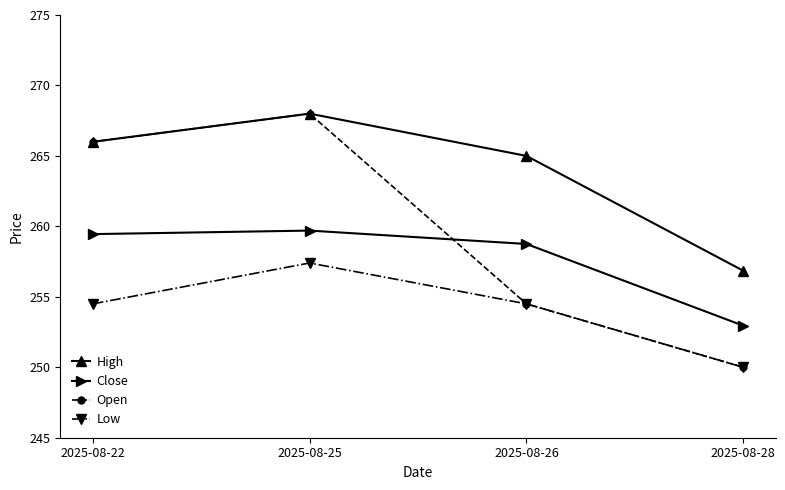

After their last crossing, which series has the higher values: Close or Open?

Close